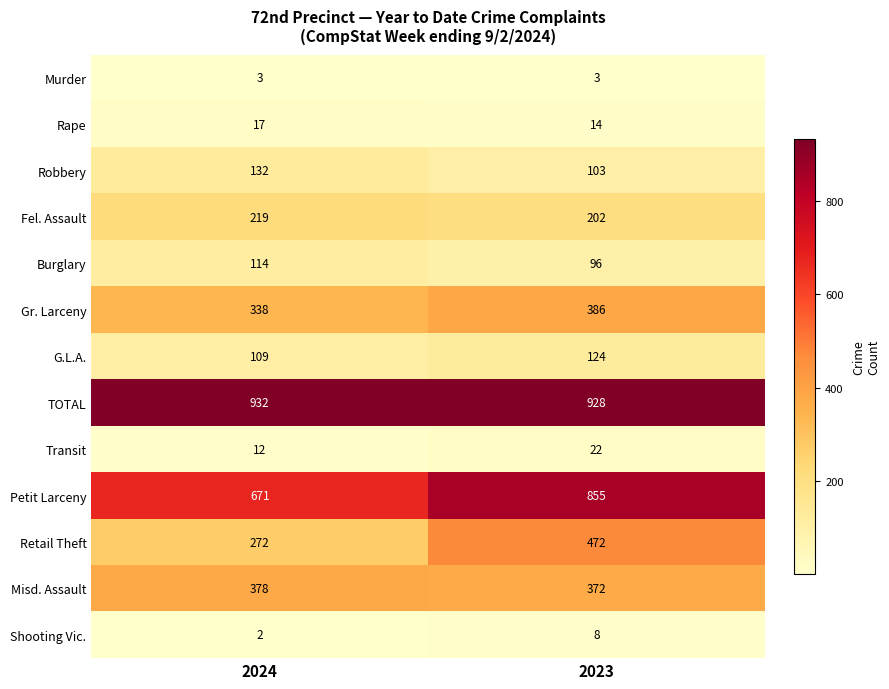

What value does the Shooting Vic. series have at 2023?

8